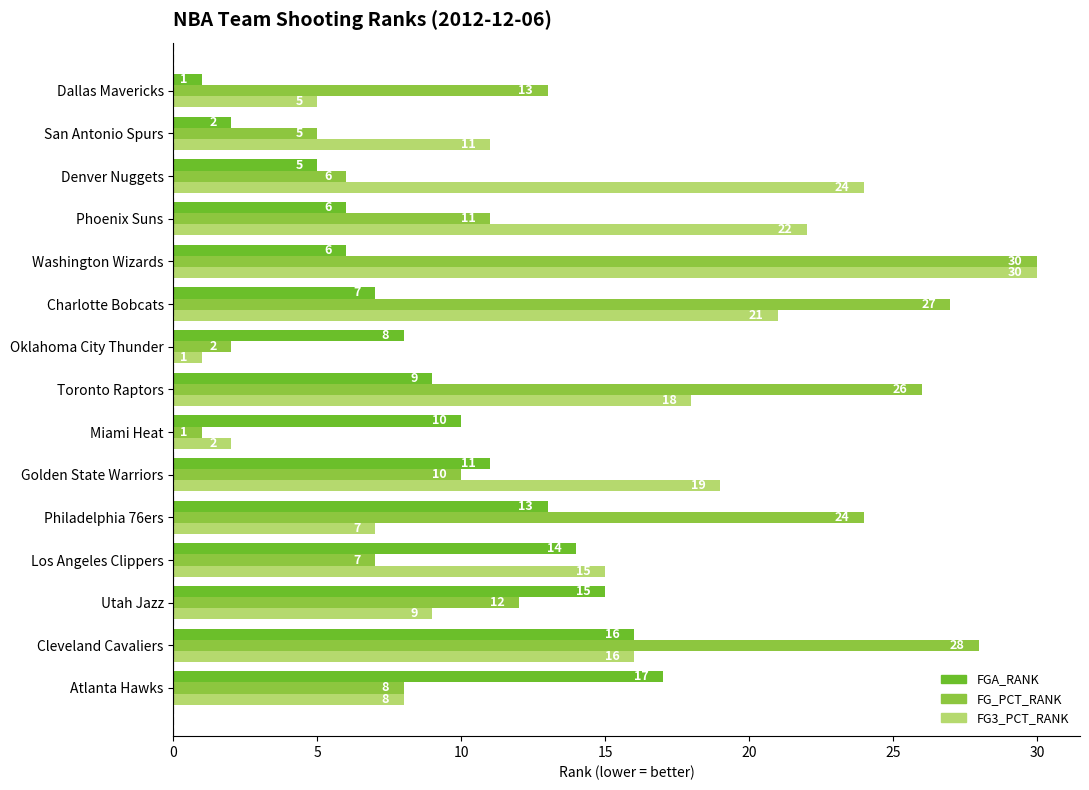

What is the difference between the highest and lowest values at Cleveland Cavaliers?

12